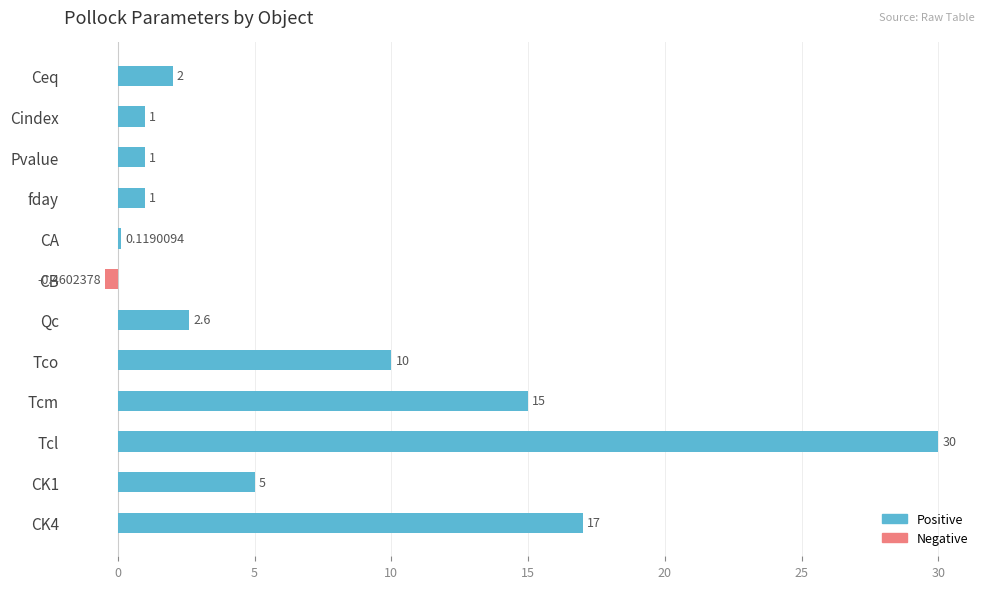

Which label corresponds to the smallest value in the chart?

CB